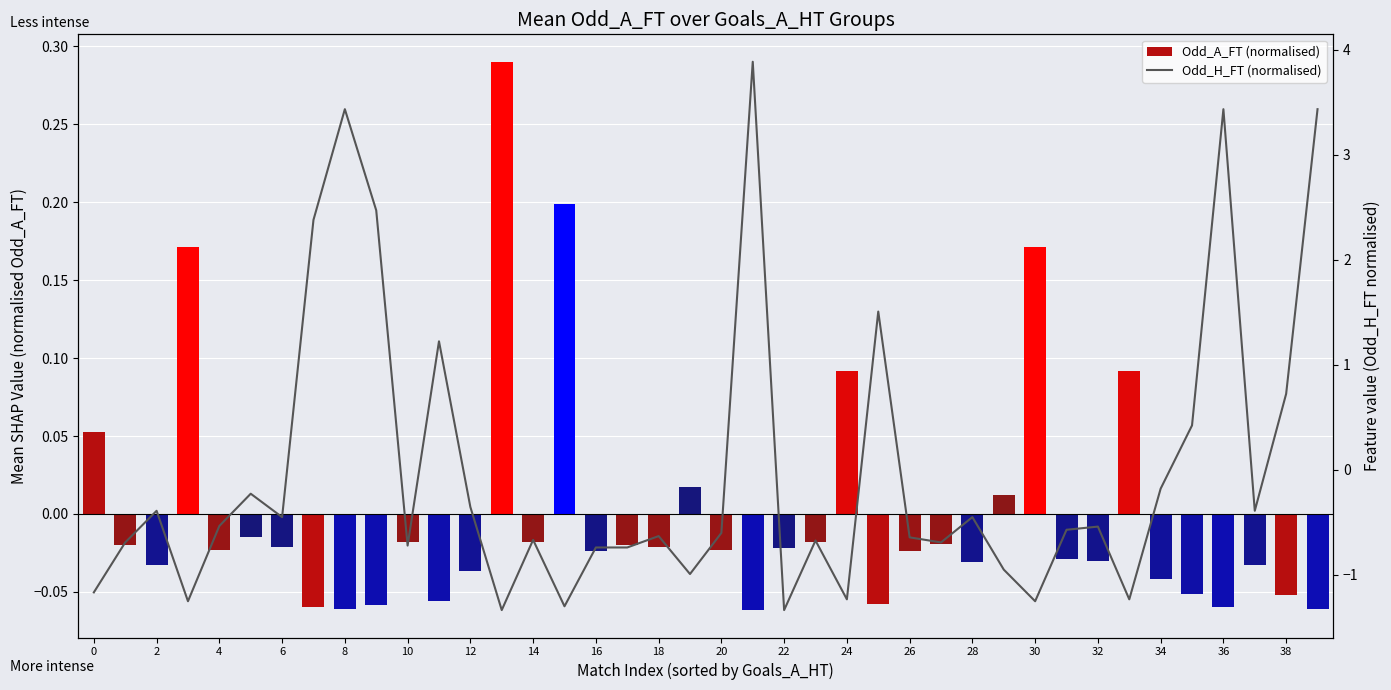

What are all the series names shown in the legend?

Odd_A_FT (normalised), Odd_H_FT (normalised)